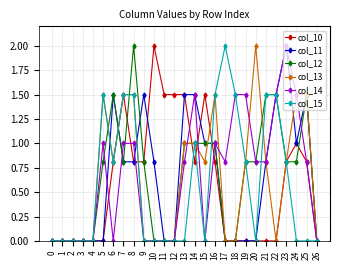

Is it true that col_14 equals 0.0 at 2?

True